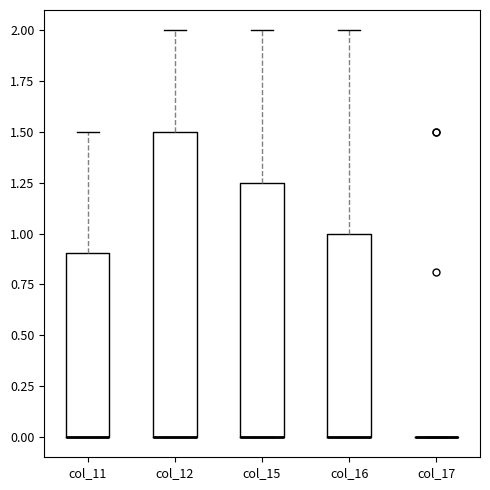

Comparing the boxes themselves (not the whiskers), which one is the tallest?

col_12